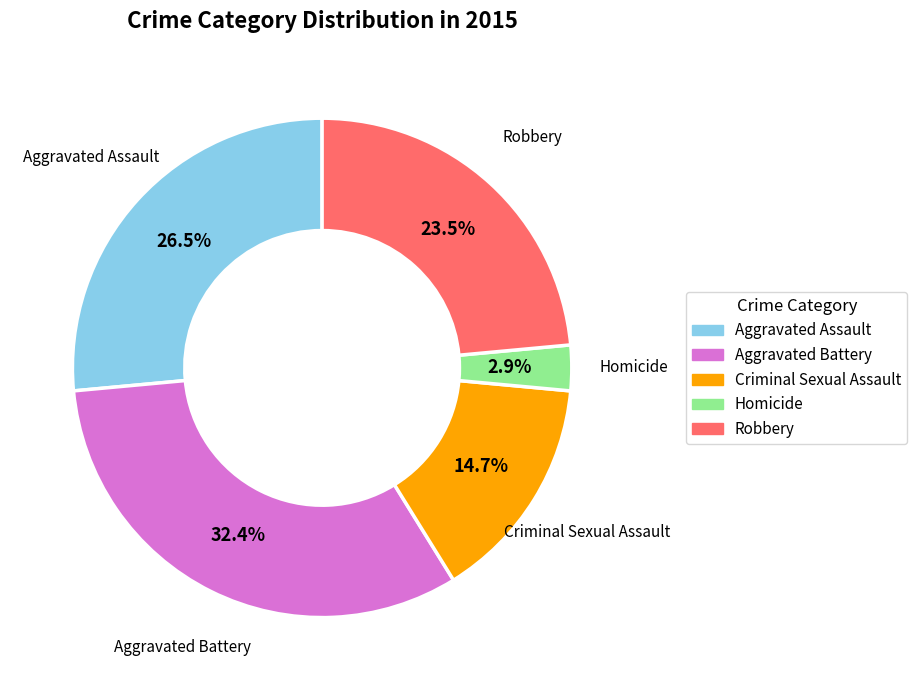

To the nearest percent, what is the average slice percentage?

20%